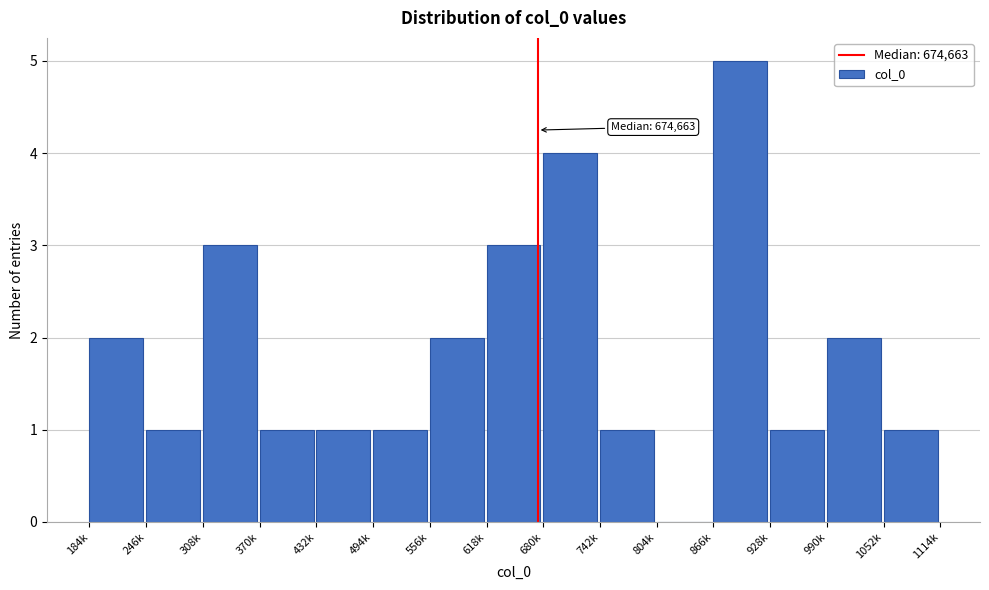

Reading left to right, what are all the values shown in this chart?

184k=2	246k=1	308k=3	370k=1	432k=1	494k=1	556k=2	618k=3	680k=4	742k=1	804k=0	866k=5	928k=1	990k=2	1052k=1